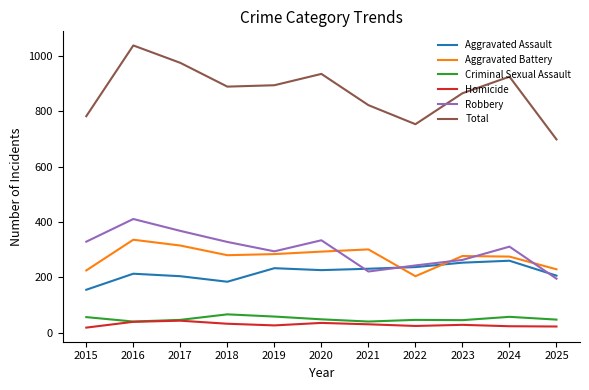

True or false: Aggravated Battery and Total cross at least once.

False